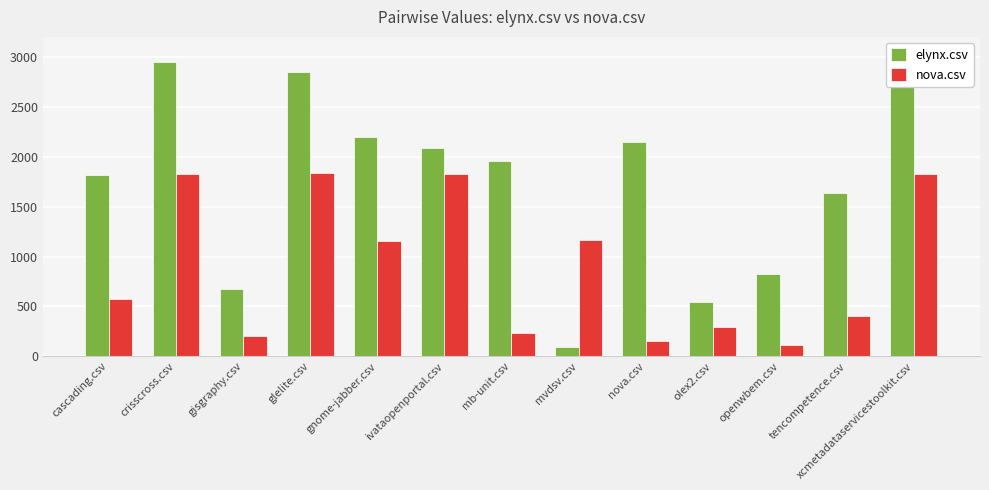

What is the difference between the maximum and minimum values in the nova.csv series?

1718.5